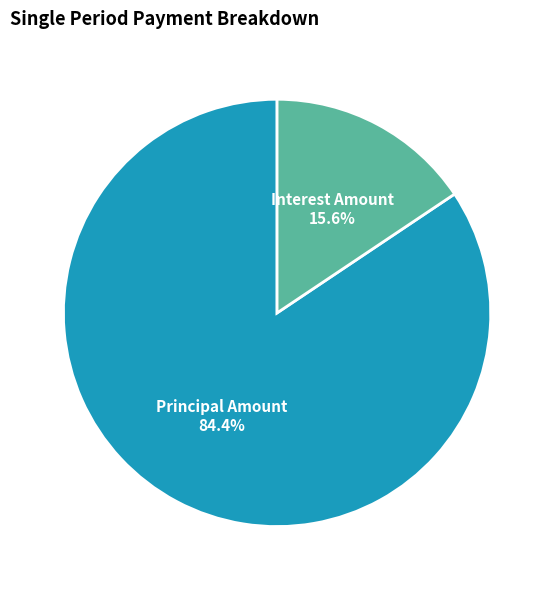

What is the largest slice in the pie chart?

Principal Amount